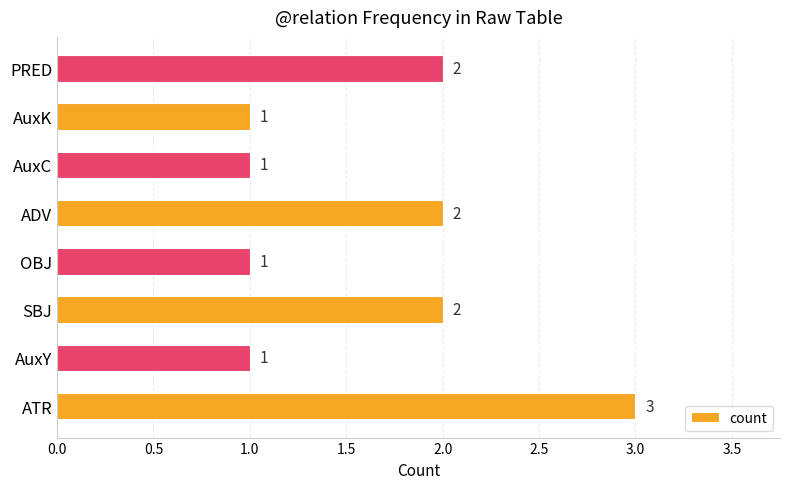

How many bars are there in total?

8